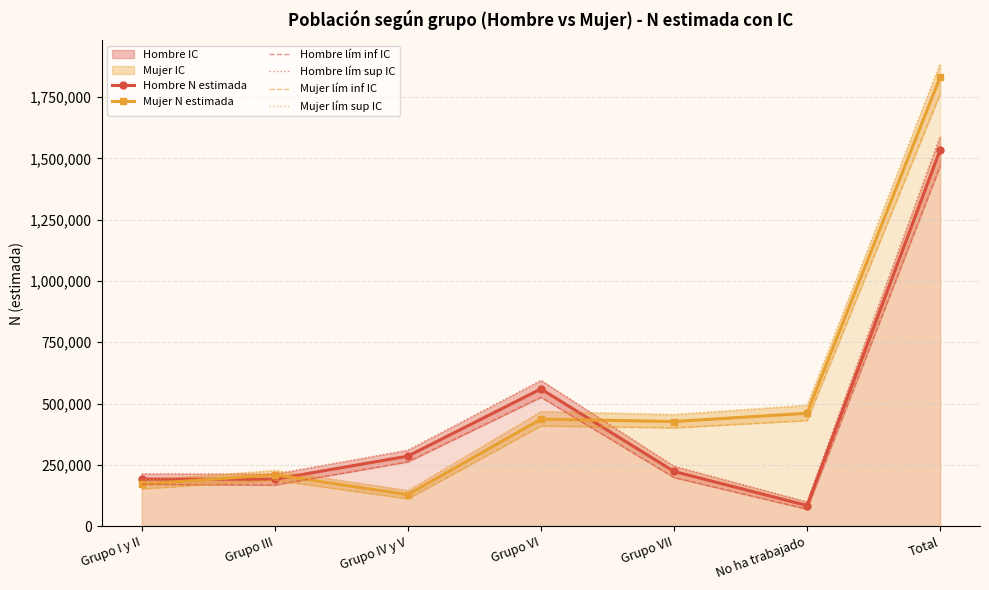

Is the value of Hombre lím sup IC at Grupo III greater than the value of Mujer lím inf IC at No ha trabajado?

No